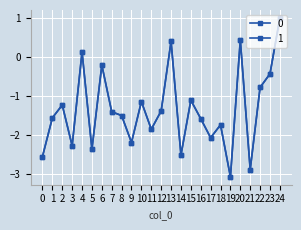

How many lines are shown in the chart?

2